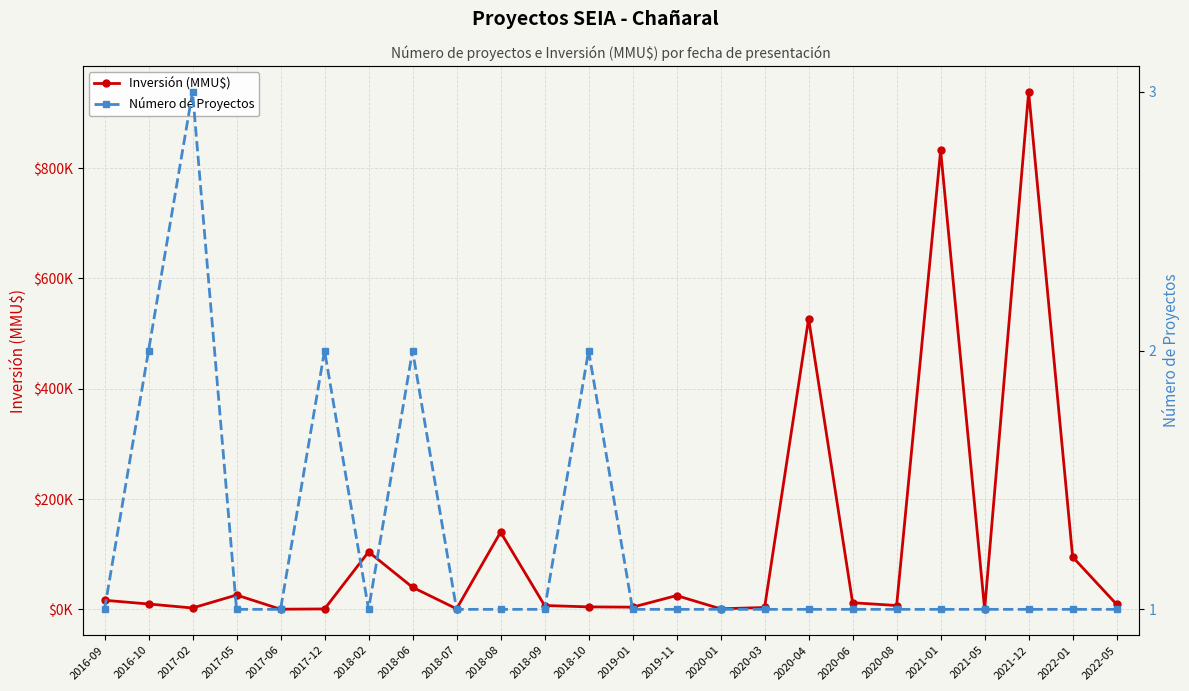

What is the total value across all series at 2017-02?

2503